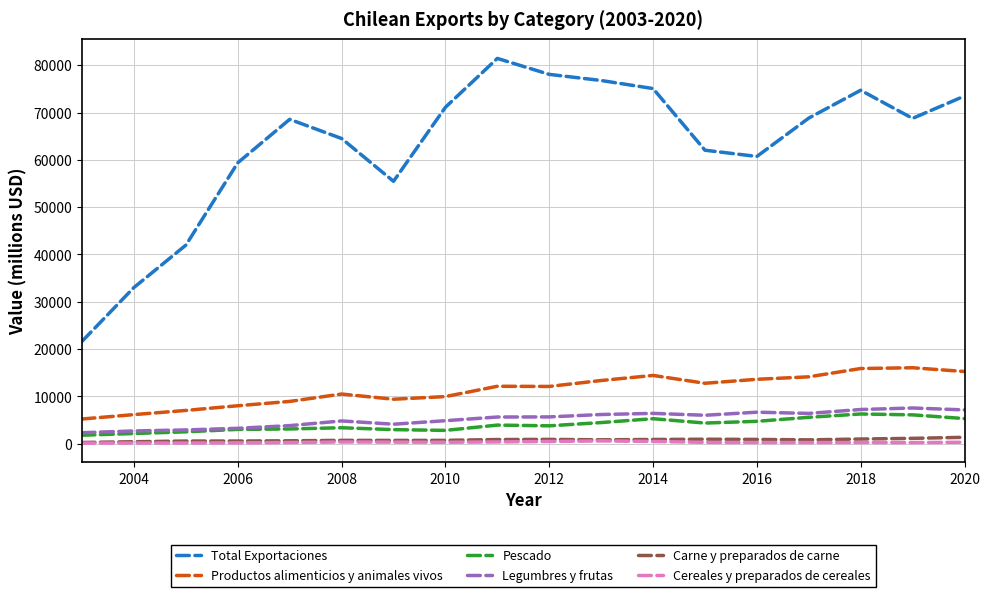

What is the maximum value for Legumbres y frutas?

7553